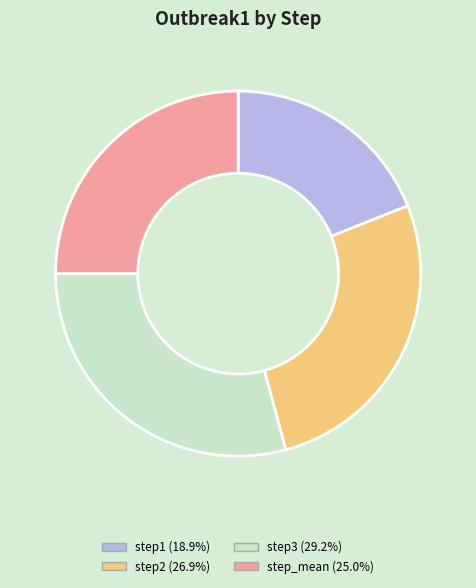

How many segments does this pie chart have?

4